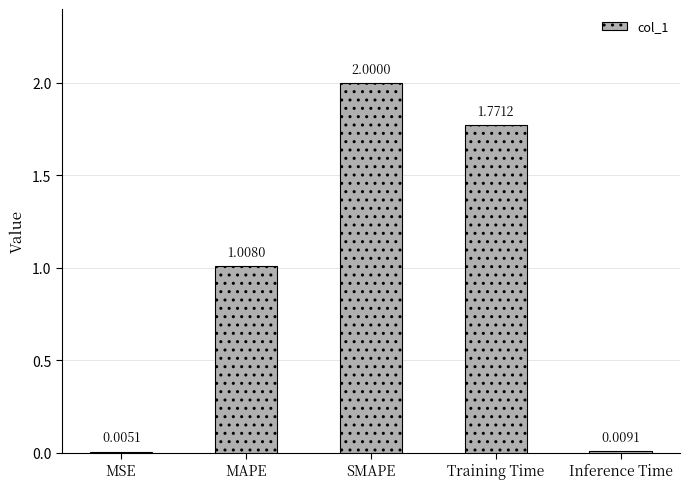

What is the sum of the values at MAPE and Training Time?

2.8